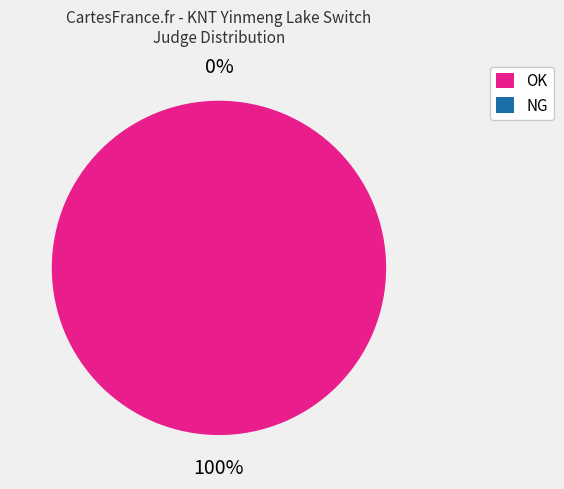

The NG slice represents 1% of the pie. True or false?

False